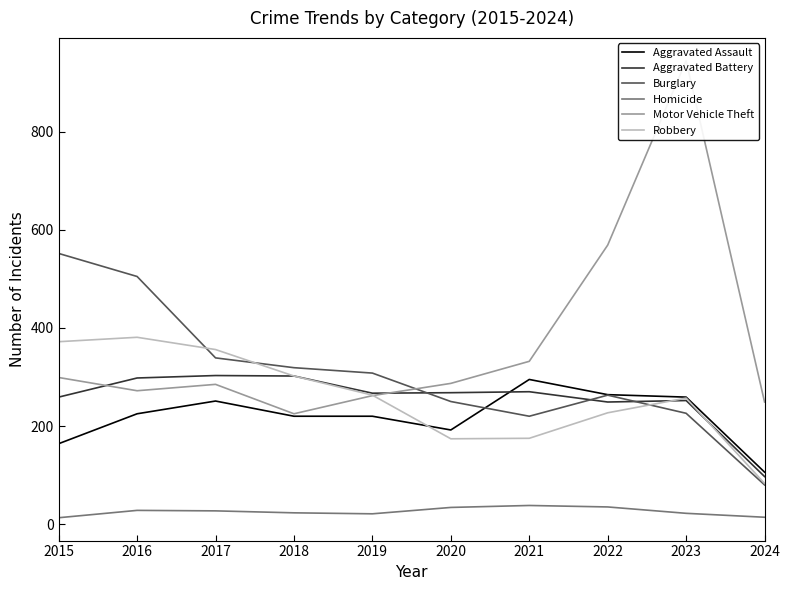

Is it true that Burglary equals 220 at 2021?

True